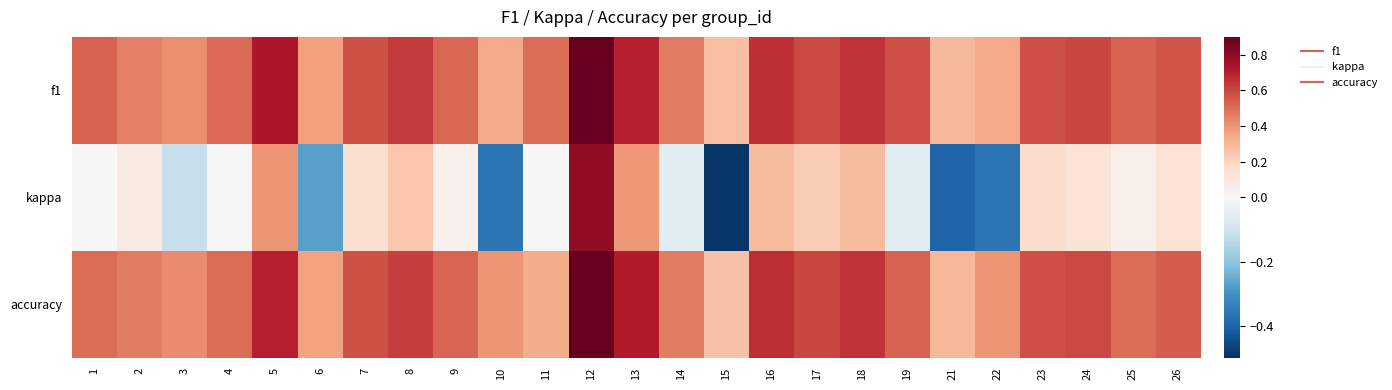

What is the total value across all series at 9?

1.1